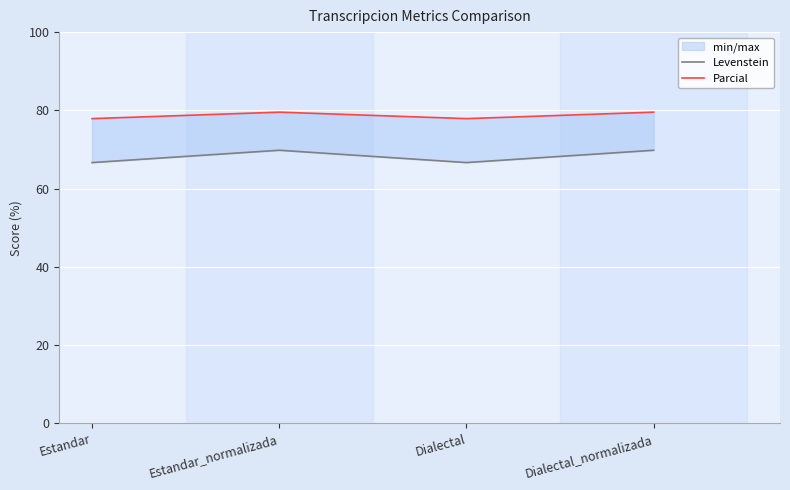

What is the label of the 3rd point from the right?

Estandar_normalizada